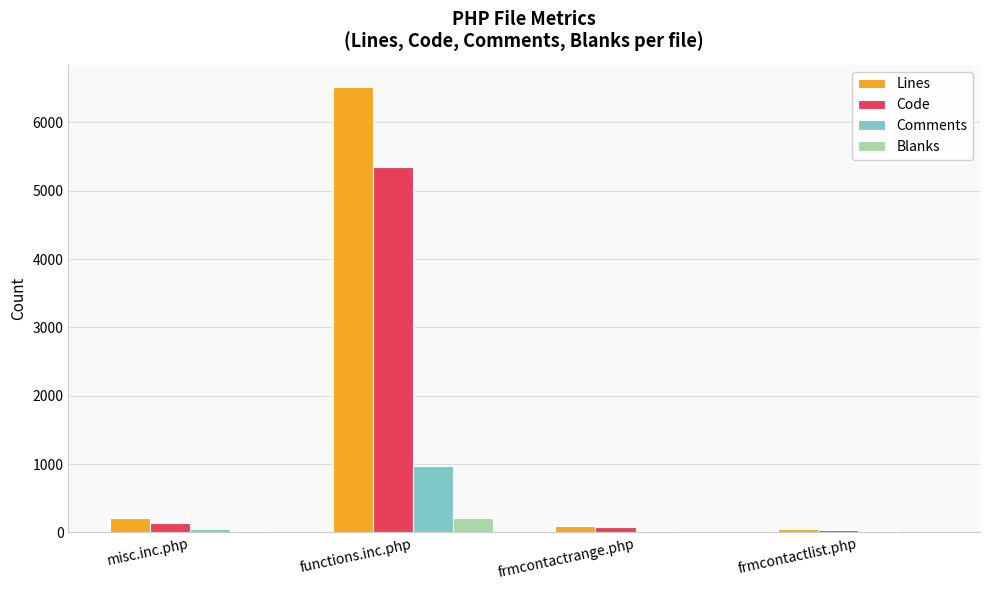

What is the sum of all Comments values?

1057